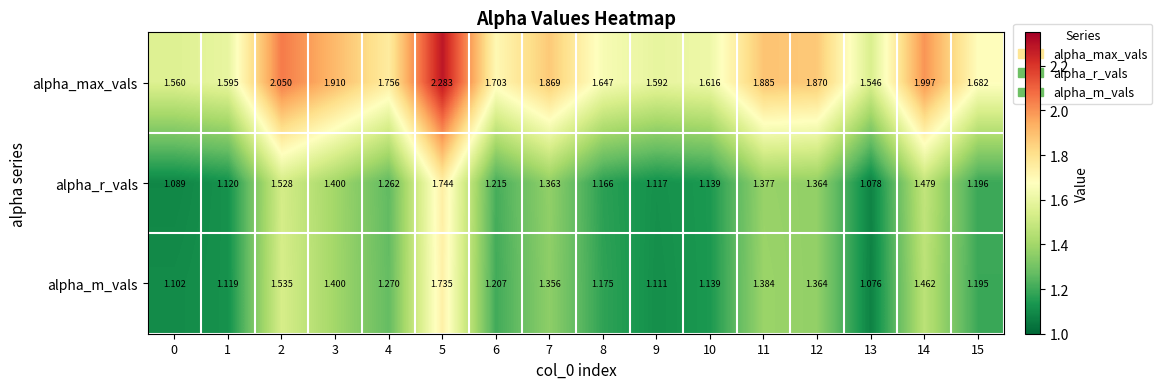

Which series has the largest range (max minus min)?

alpha_max_vals